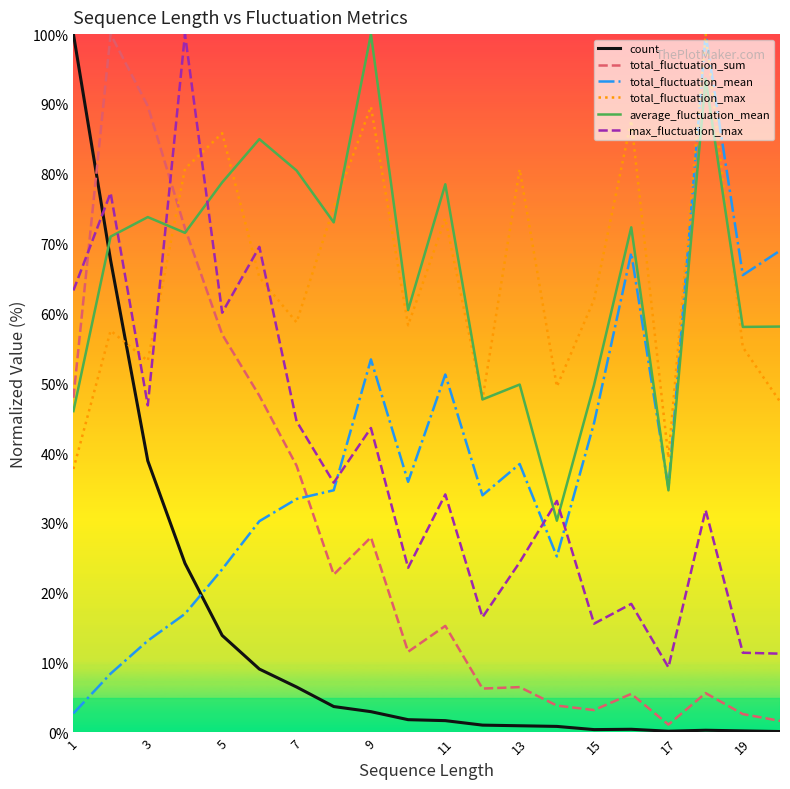

Which series ends up on top after the final intersection of total_fluctuation_sum and total_fluctuation_mean?

total_fluctuation_mean